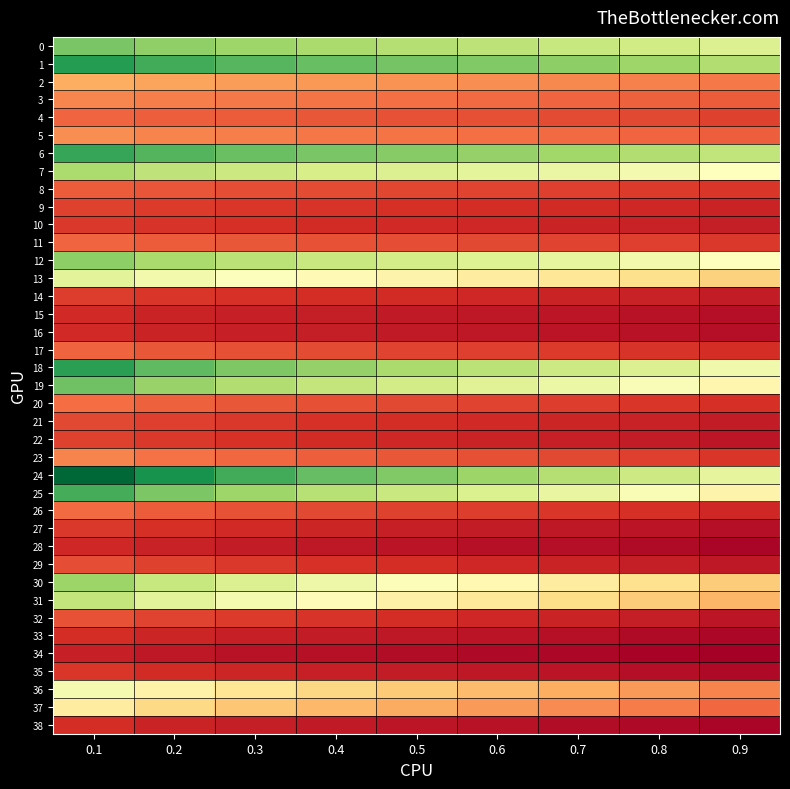

Between 0.3 and 0.5, which is larger?

0.3